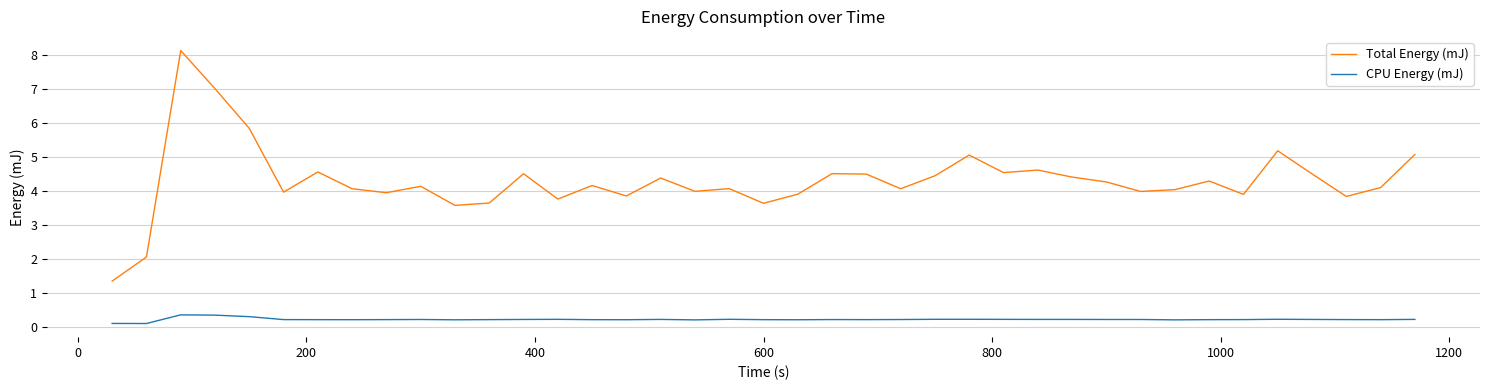

What is the sum of all CPU Energy (mJ) values?

8.1